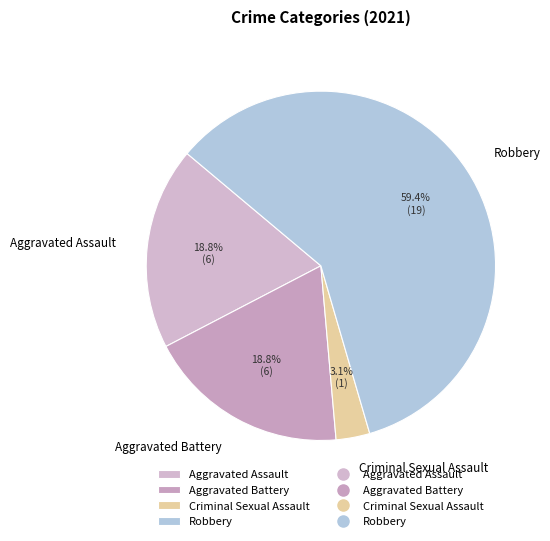

What is the largest slice in the pie chart?

Robbery